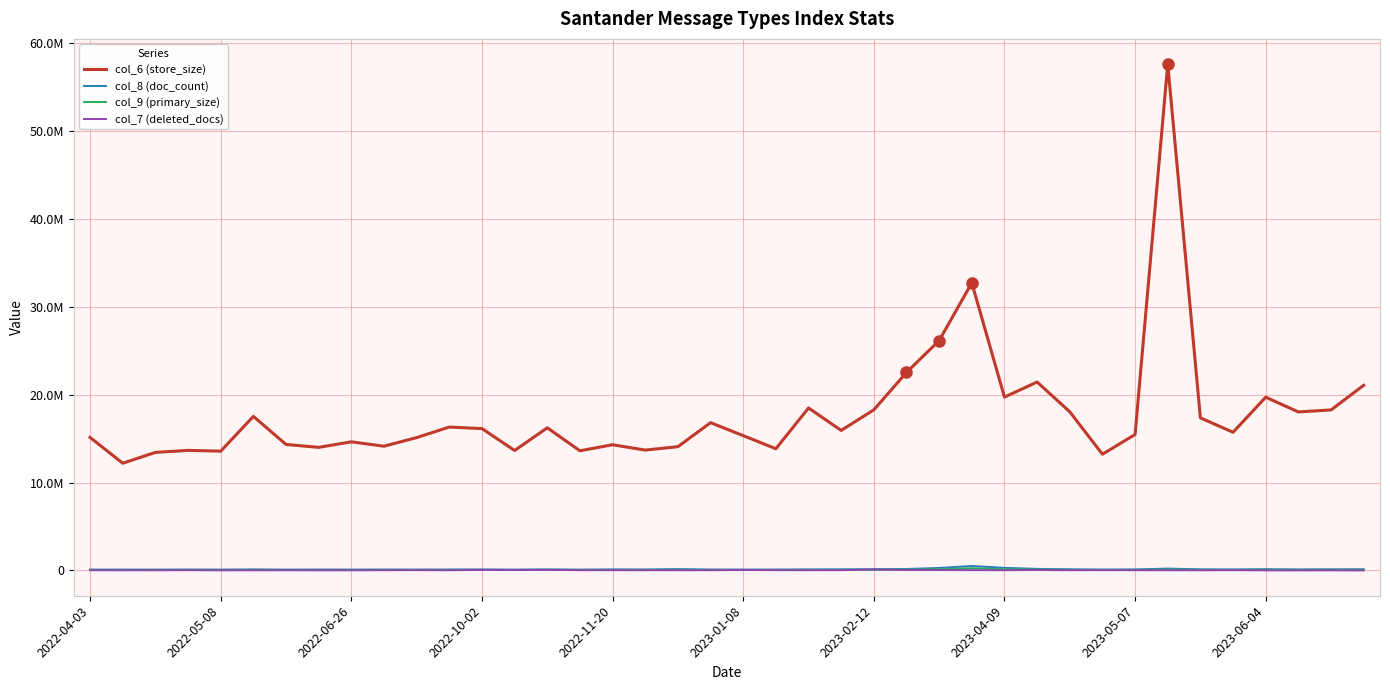

What are all the series names shown in the legend?

col_6 (store_size), col_8 (doc_count), col_9 (primary_size), col_7 (deleted_docs)